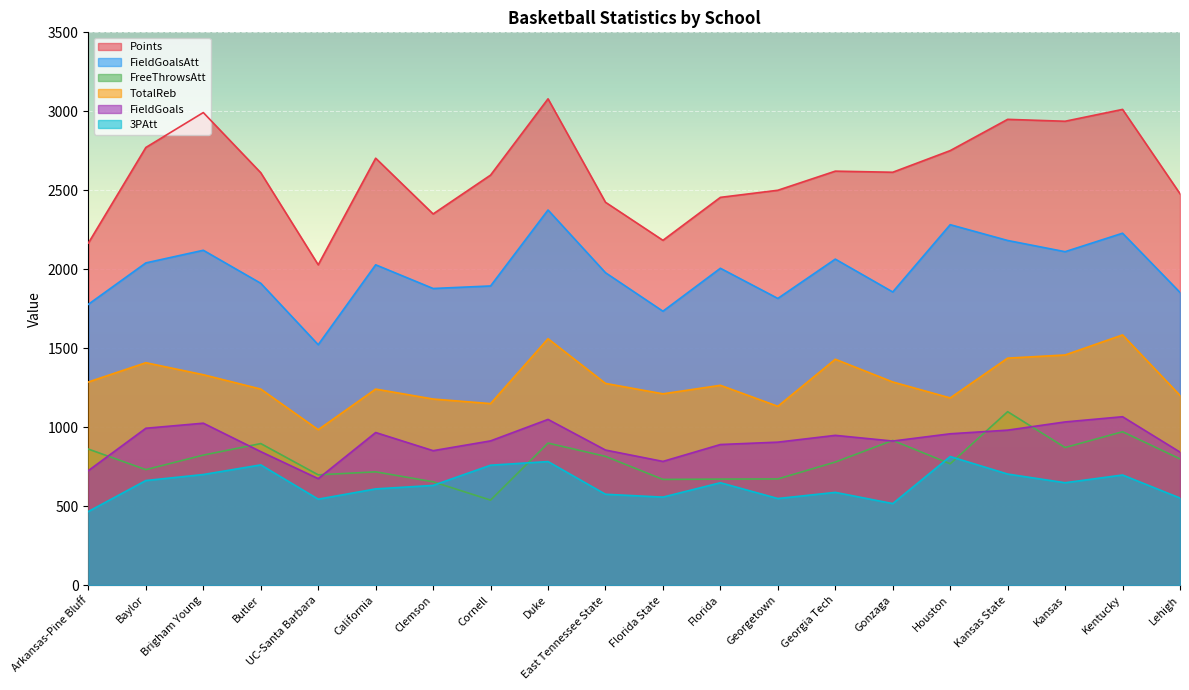

What is the label of the 20th point from the left?

Lehigh